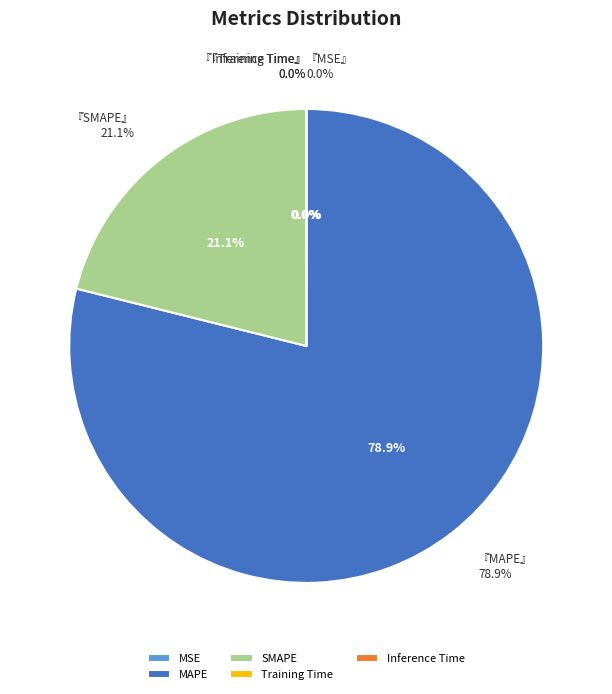

True or false: MSE accounts for 0% of the total.

True